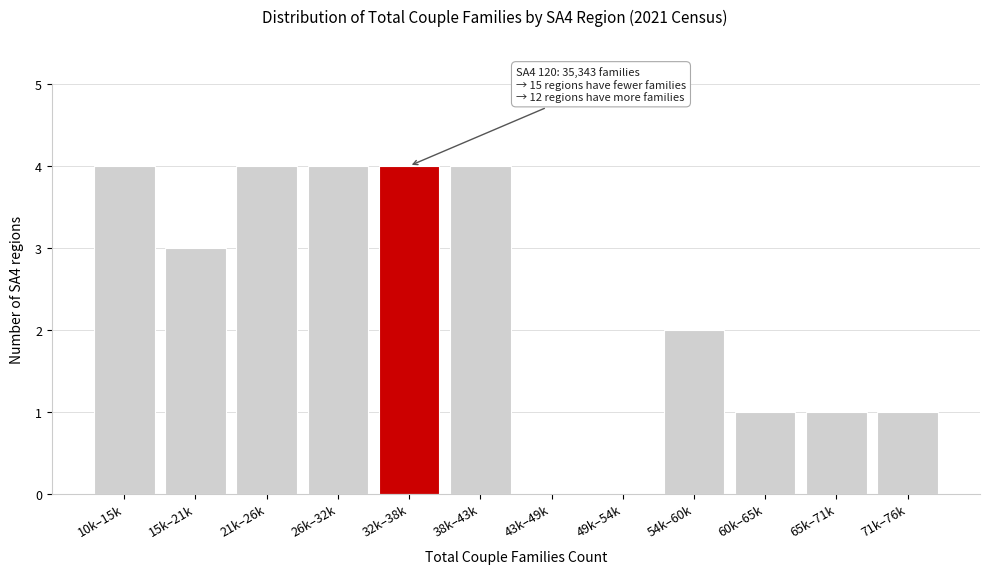

Reading left to right, what are all the values shown in this chart?

10k–15k=4	15k–21k=3	21k–26k=4	26k–32k=4	32k–38k=4	38k–43k=4	43k–49k=0	49k–54k=0	54k–60k=2	60k–65k=1	65k–71k=1	71k–76k=1